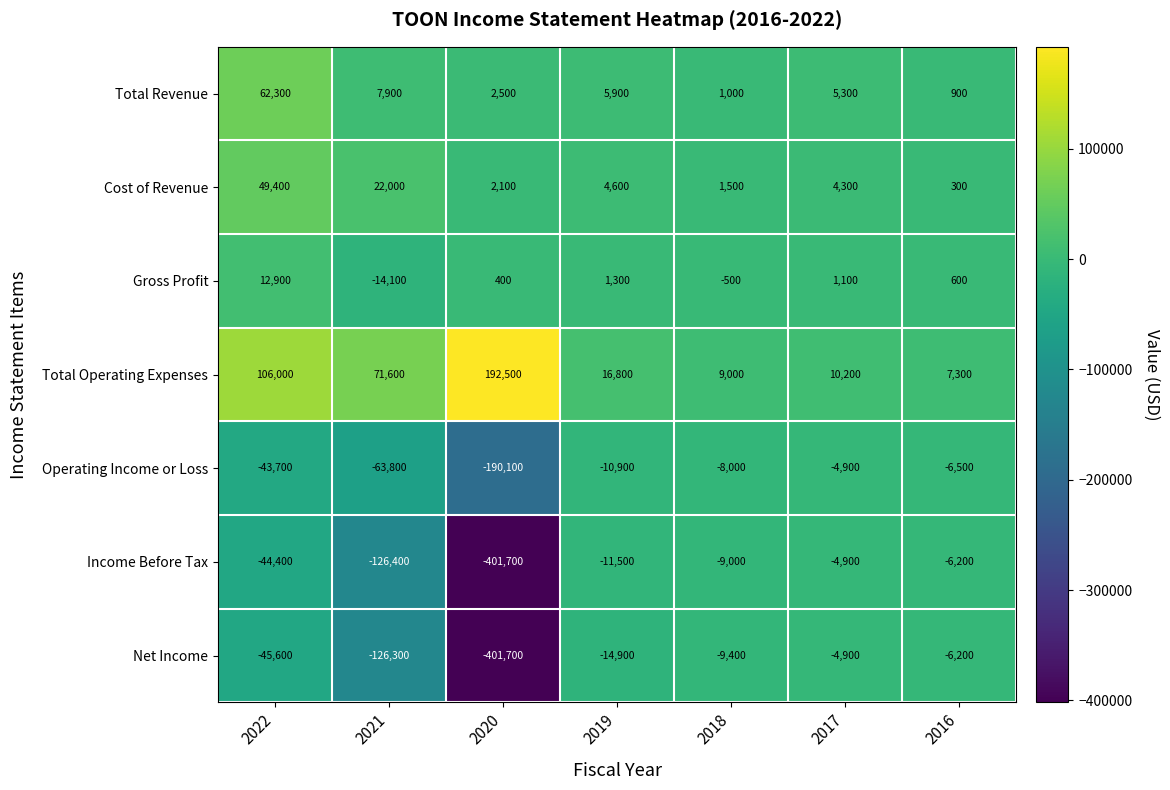

What is the sum of the Income Before Tax values at 2022 and 2021?

-170800